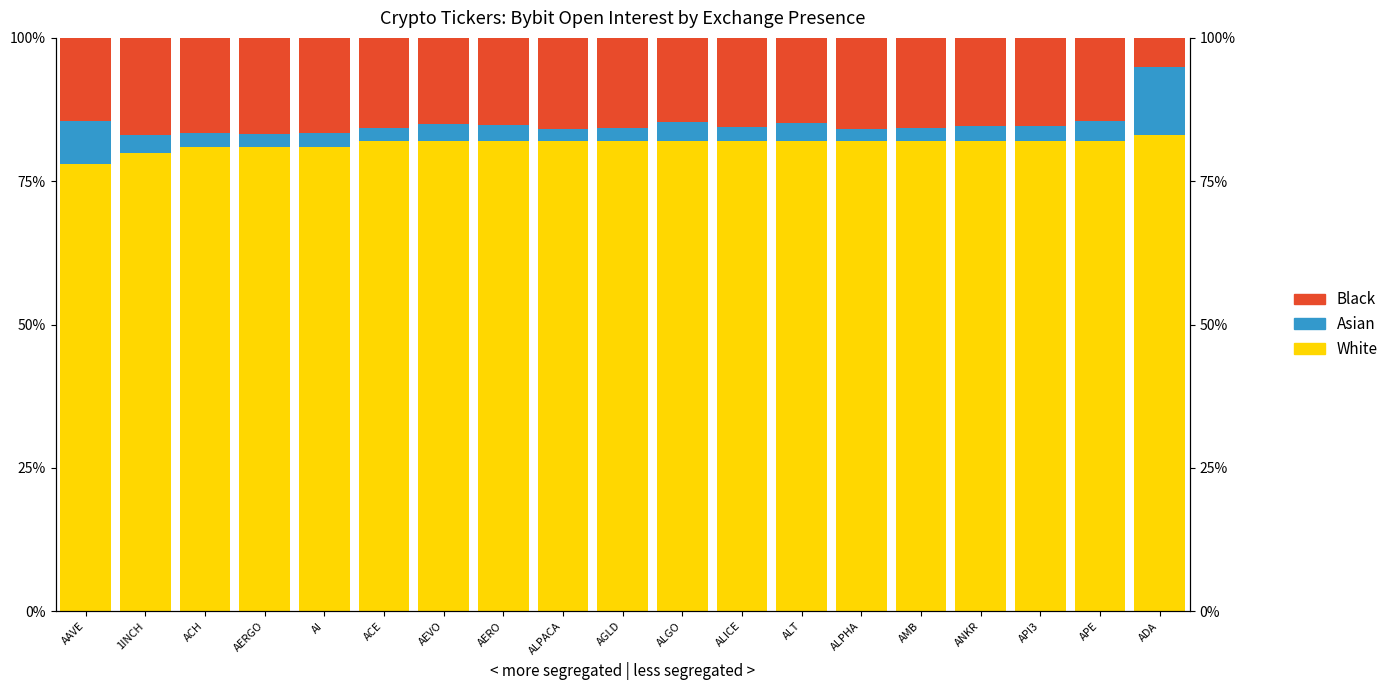

What are all the series names shown in the legend?

White, Asian, Black